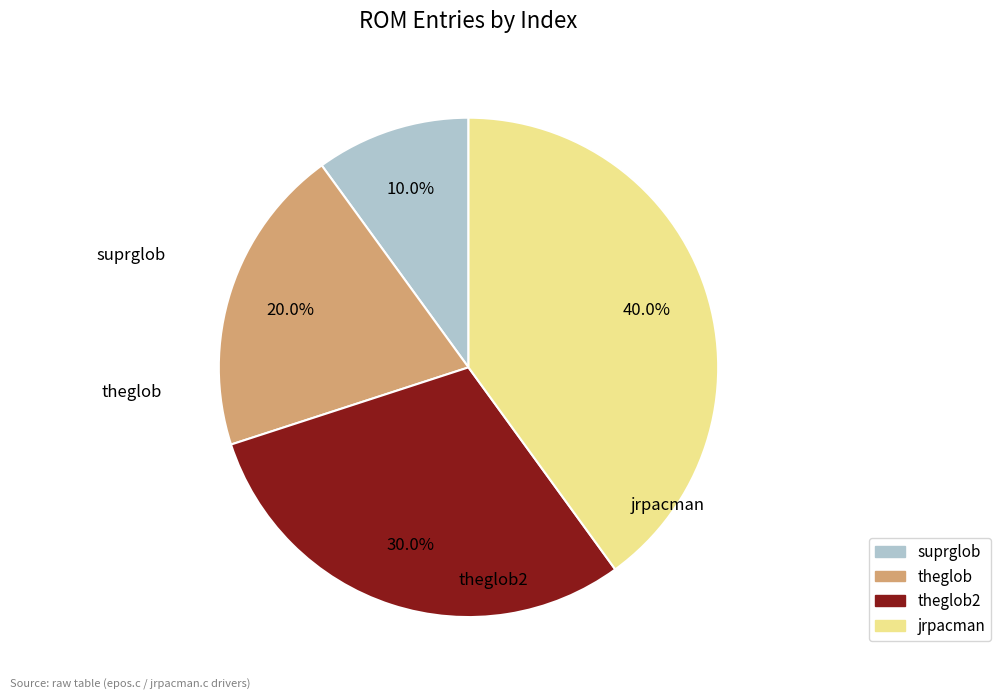

Does any single category account for the majority?

No